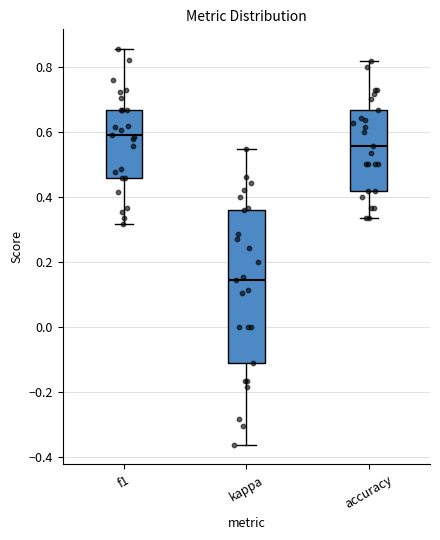

Reading left to right, transcribe this box plot: for each box, give where its median line is, the range the box spans, and where its two whiskers end, as read against the y-axis. The values are not printed on the chart, so give them approximately, as read against the axis.

f1: median 0.60, box 0.46 to 0.66, whiskers 0.32 to 0.86
kappa: median 0.14, box -0.12 to 0.36, whiskers -0.36 to 0.54
accuracy: median 0.56, box 0.42 to 0.66, whiskers 0.34 to 0.82